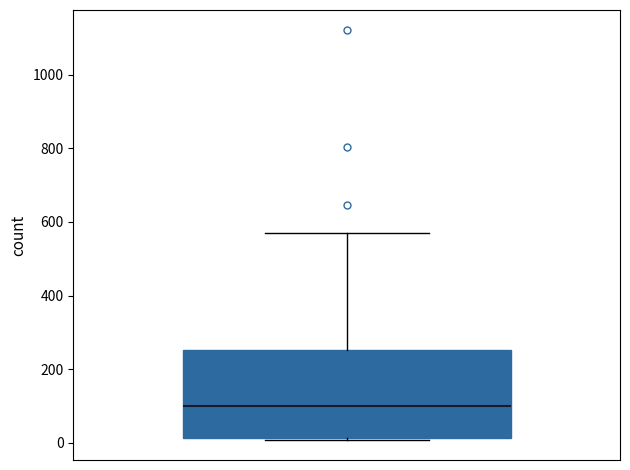

Where does the median line of the box sit on the y-axis? The values are not printed on the chart, so give them approximately, as read against the axis.

100